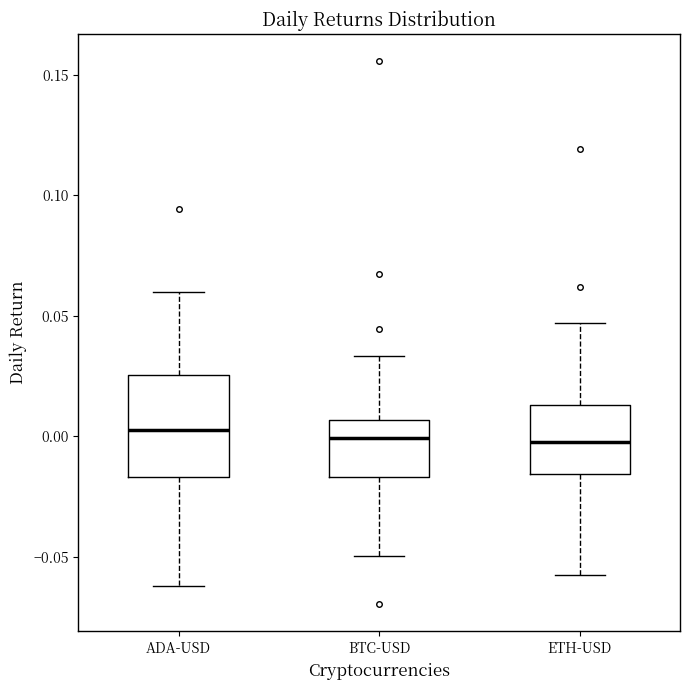

Where is the upper edge of the box for BTC-USD on the y-axis? The values are not printed on the chart, so give them approximately, as read against the axis.

0.005